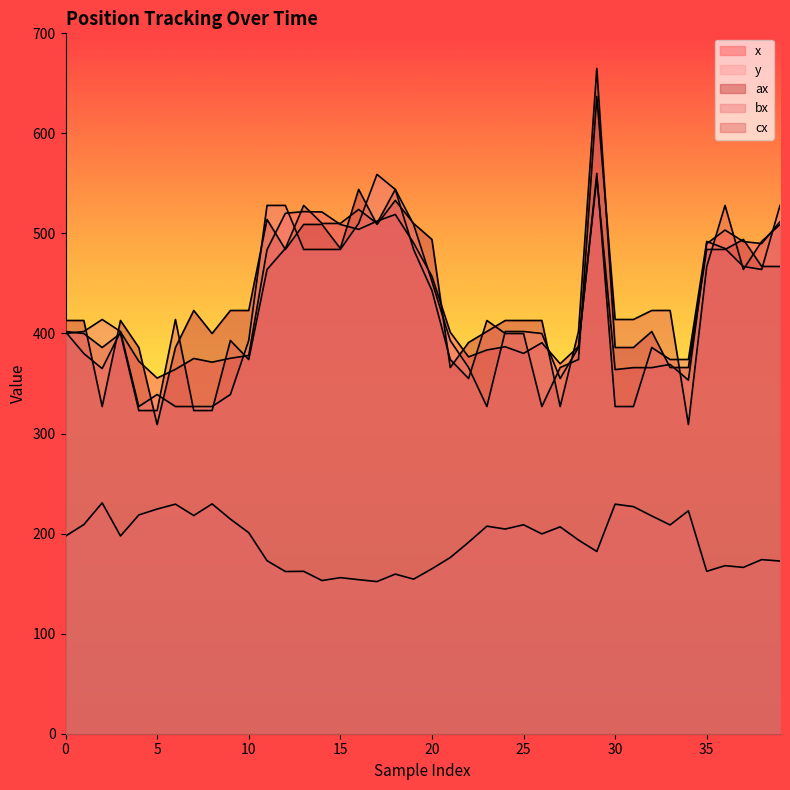

True or false: bx has more than 2 interior local peaks.

True